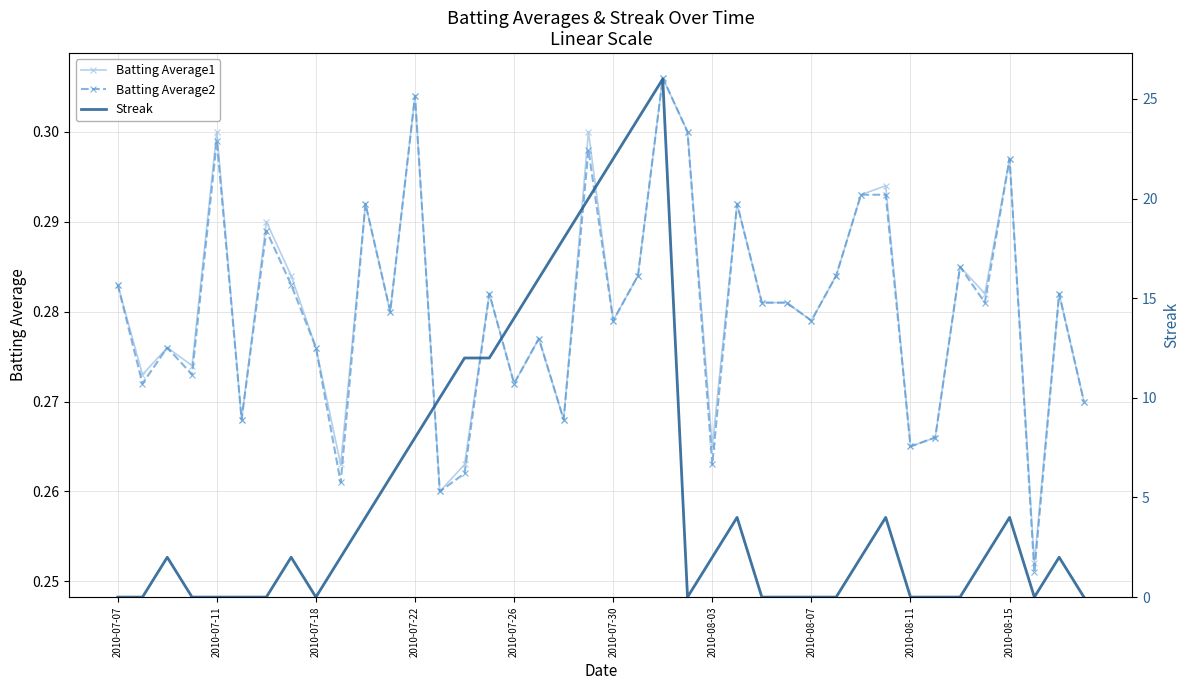

How many values in Streak are above zero?

23